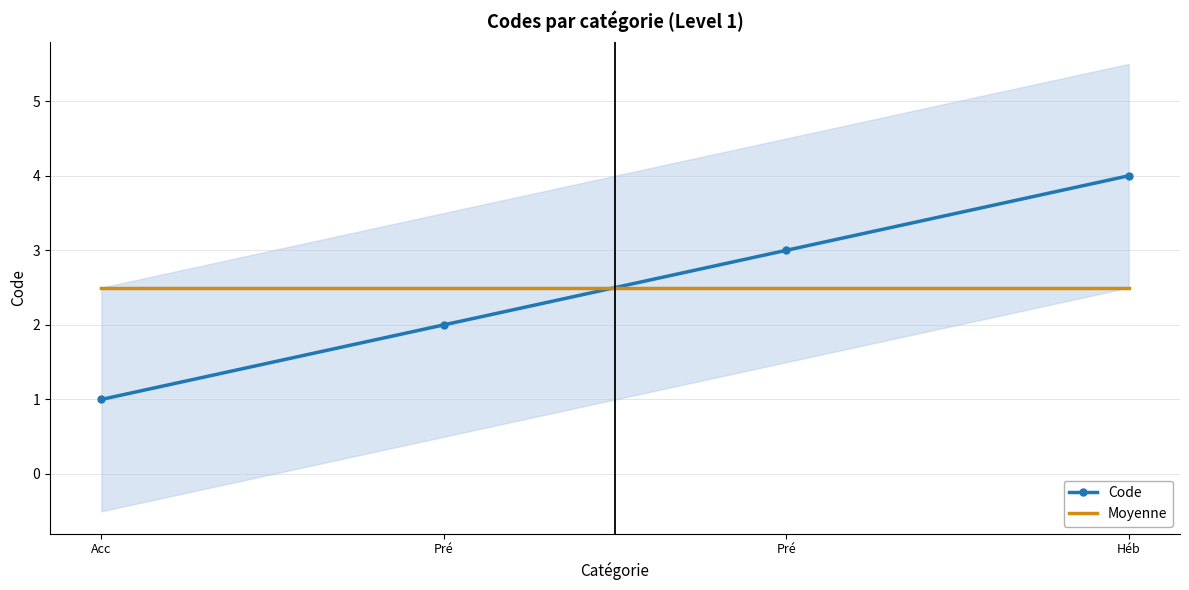

Between Acc and Pré, which is larger?

Pré